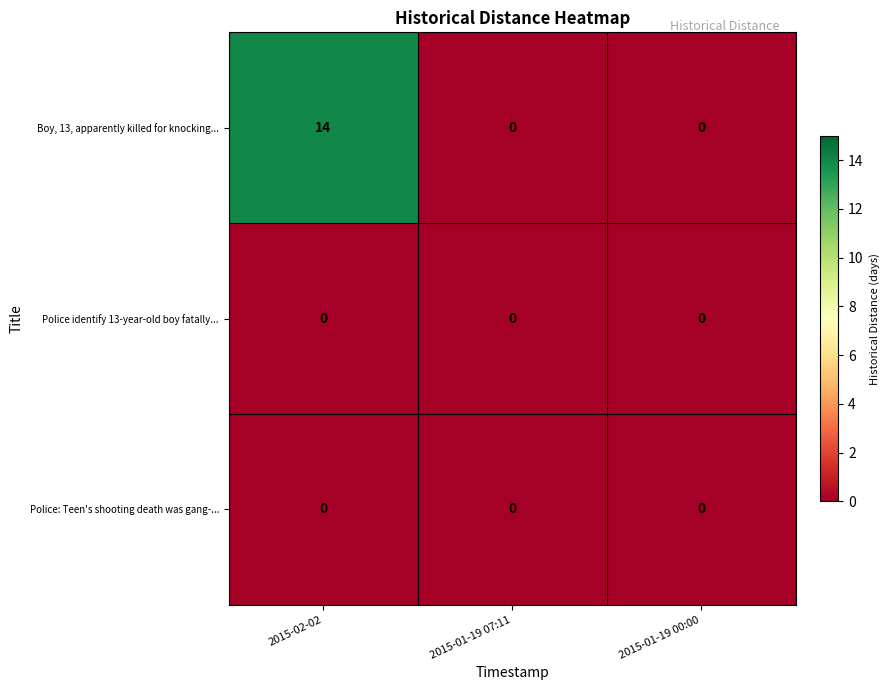

Which series has the largest total across all categories?

Boy, 13, apparently killed for knocking...